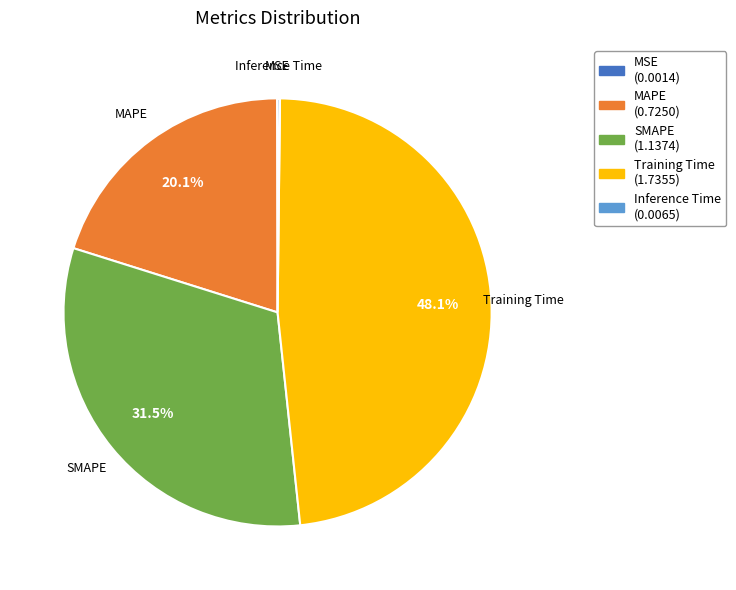

What is the largest slice in the pie chart?

Training Time